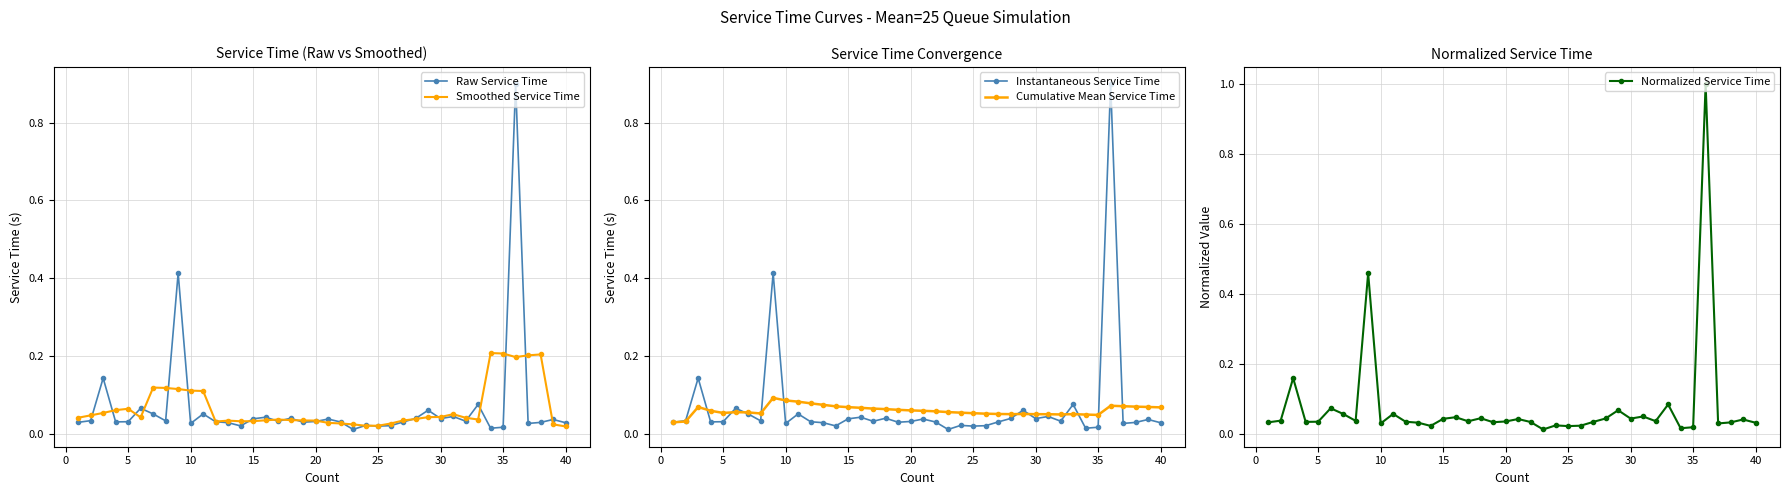

How many lines are shown in the chart?

5